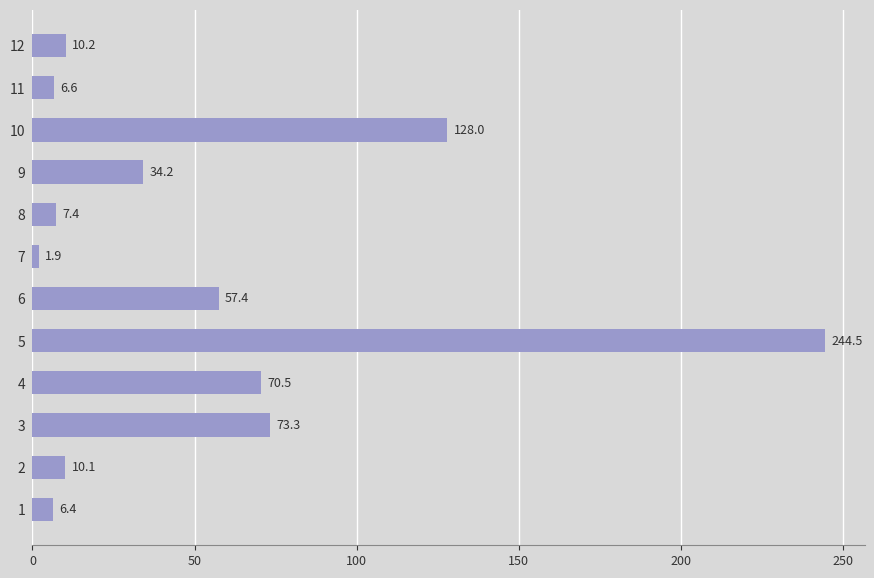

Rank the categories by value from highest to lowest.

5, 10, 3, 4, 6, 9, 12, 2, 8, 11, 1, 7